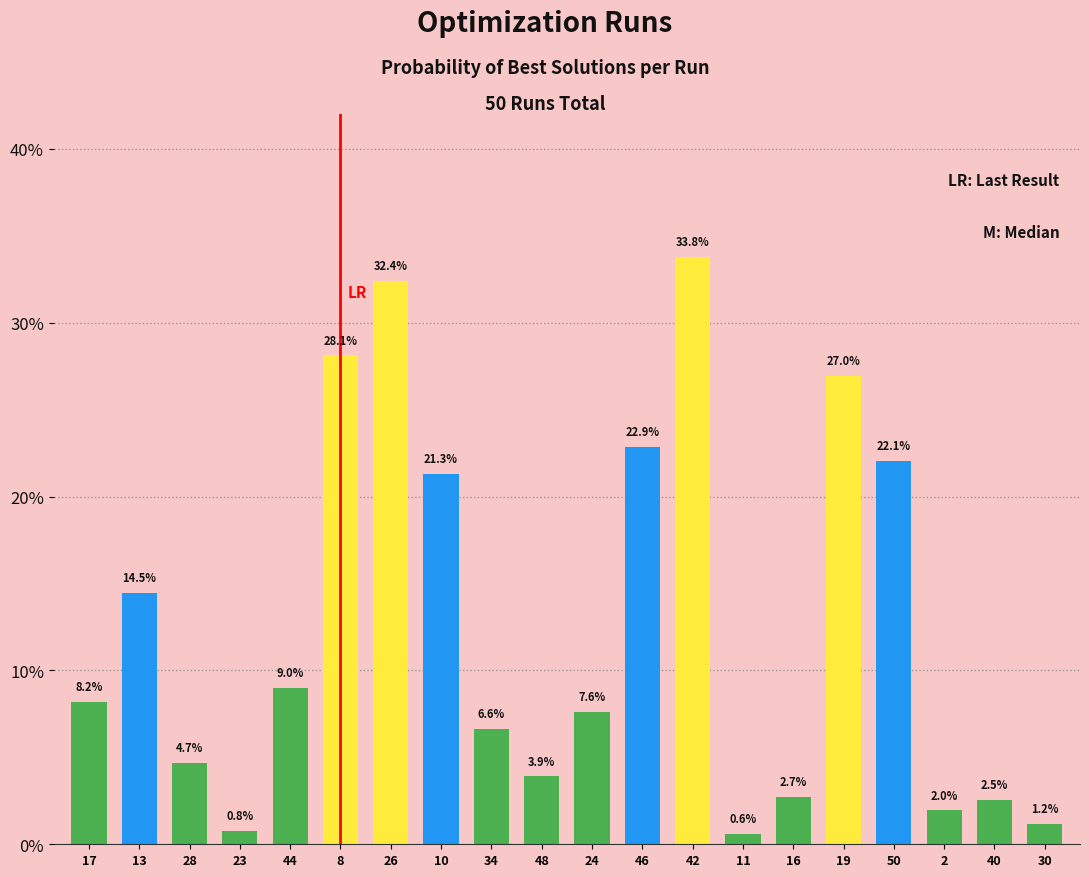

Where is the data nearest to the value 0?

11